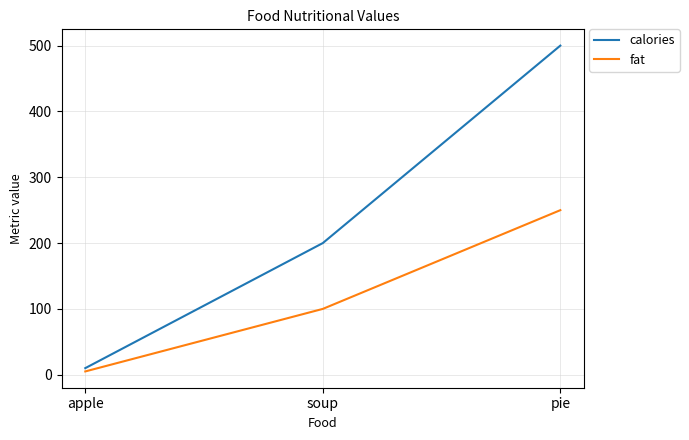

How many series are shown in this chart?

2